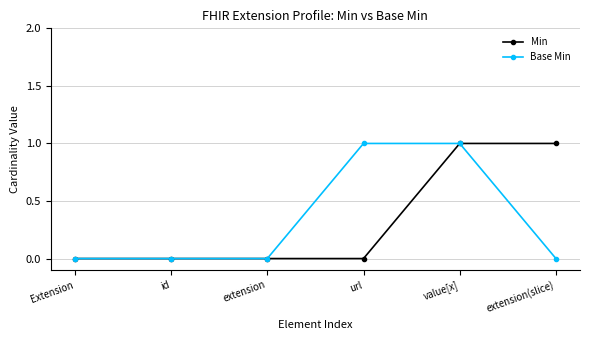

Reading right to left, transcribe all the data shown in this chart.

Min: extension(slice)=1	value[x]=1	url=0	extension=0	id=0	Extension=0
Base Min: extension(slice)=0	value[x]=1	url=1	extension=0	id=0	Extension=0